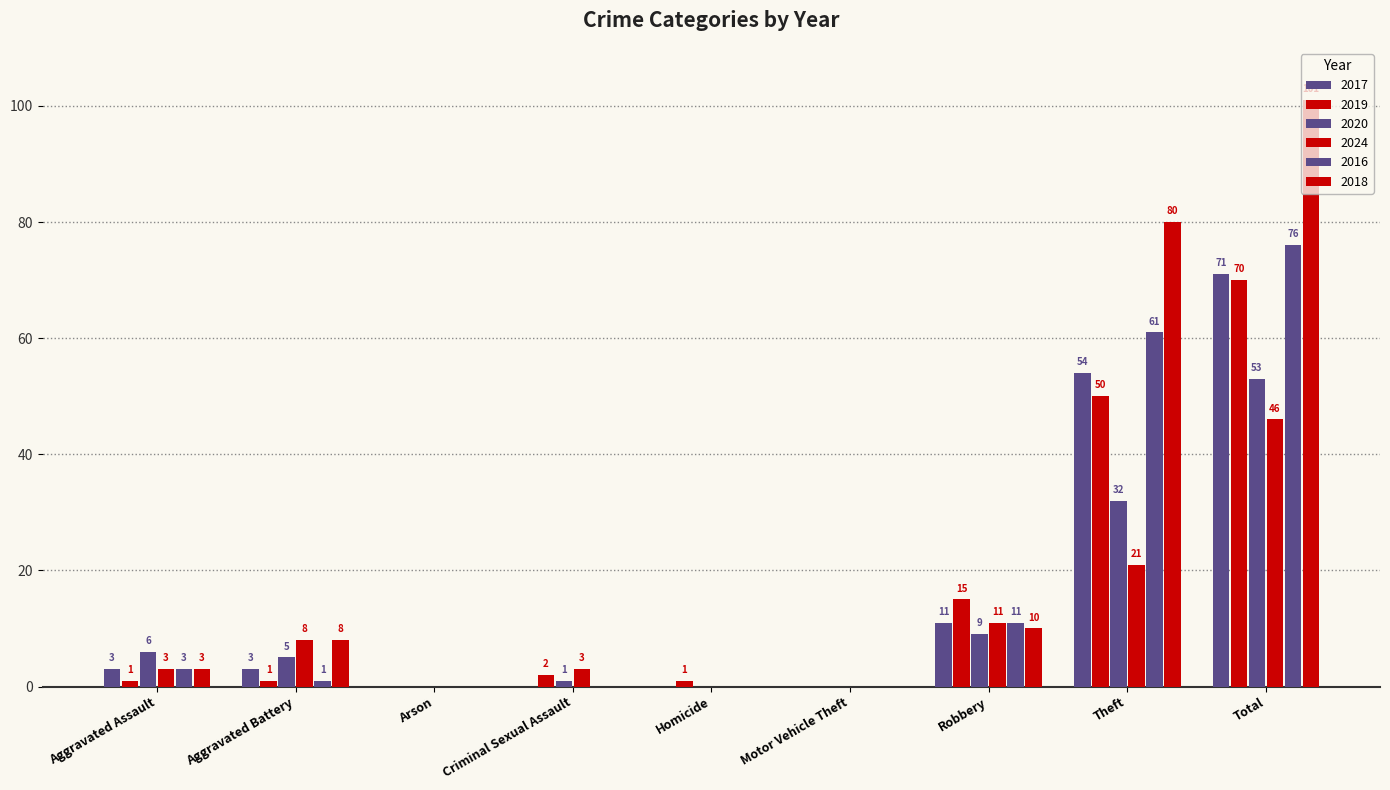

At which label does 2020 first exceed 5?

Aggravated Assault